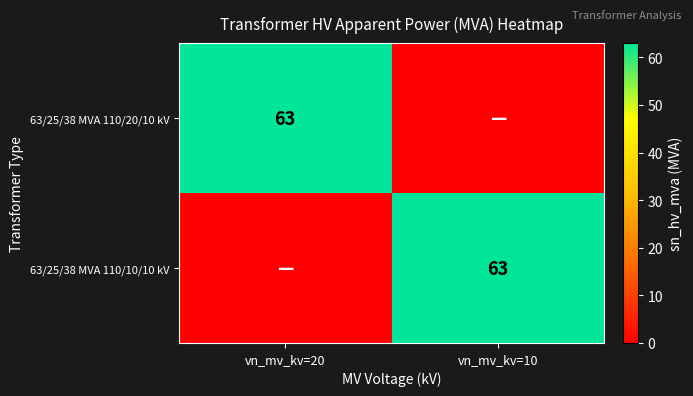

Is it true that 63/25/38 MVA 110/10/10 kV equals 32 at vn_mv_kv=10?

False